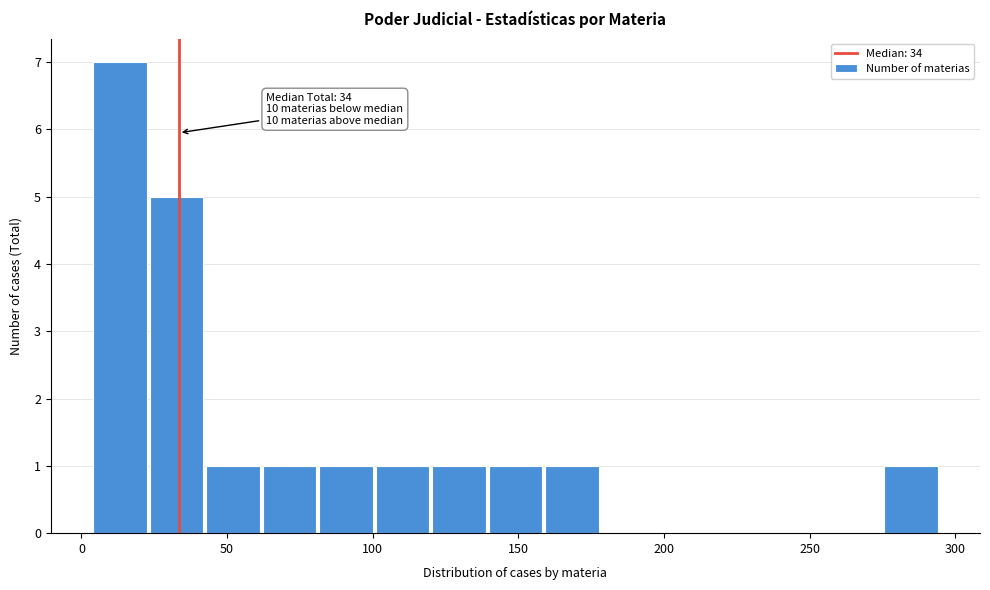

Around what value on the x-axis is the tallest bar? Give the approximate position of its centre, as read against the axis.

15